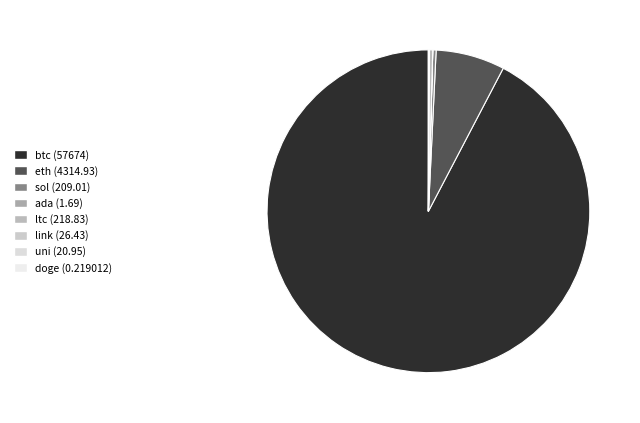

True or false: doge accounts for 0% of the total.

True